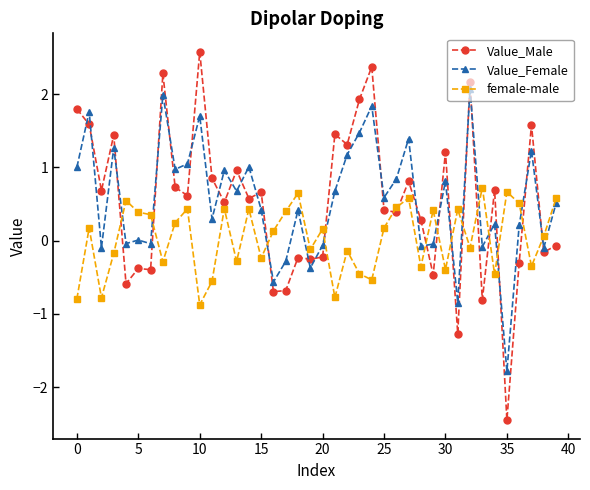

What is the maximum value for Value_Female?

2.1